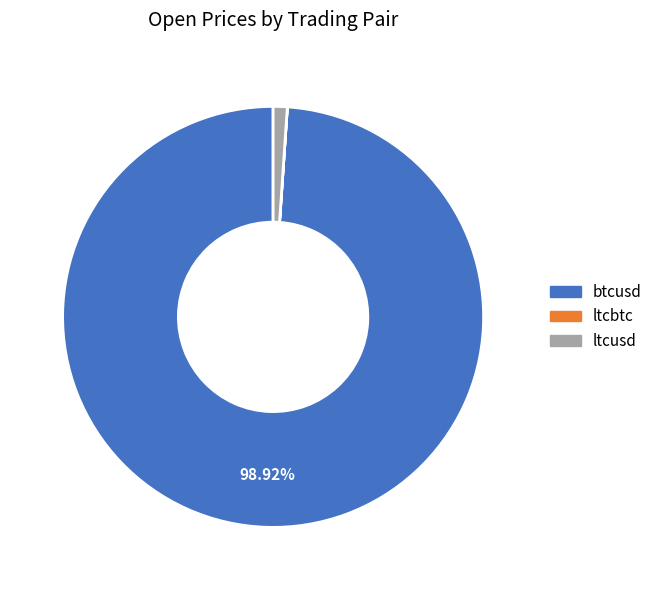

Which slice represents more than half of the pie?

btcusd